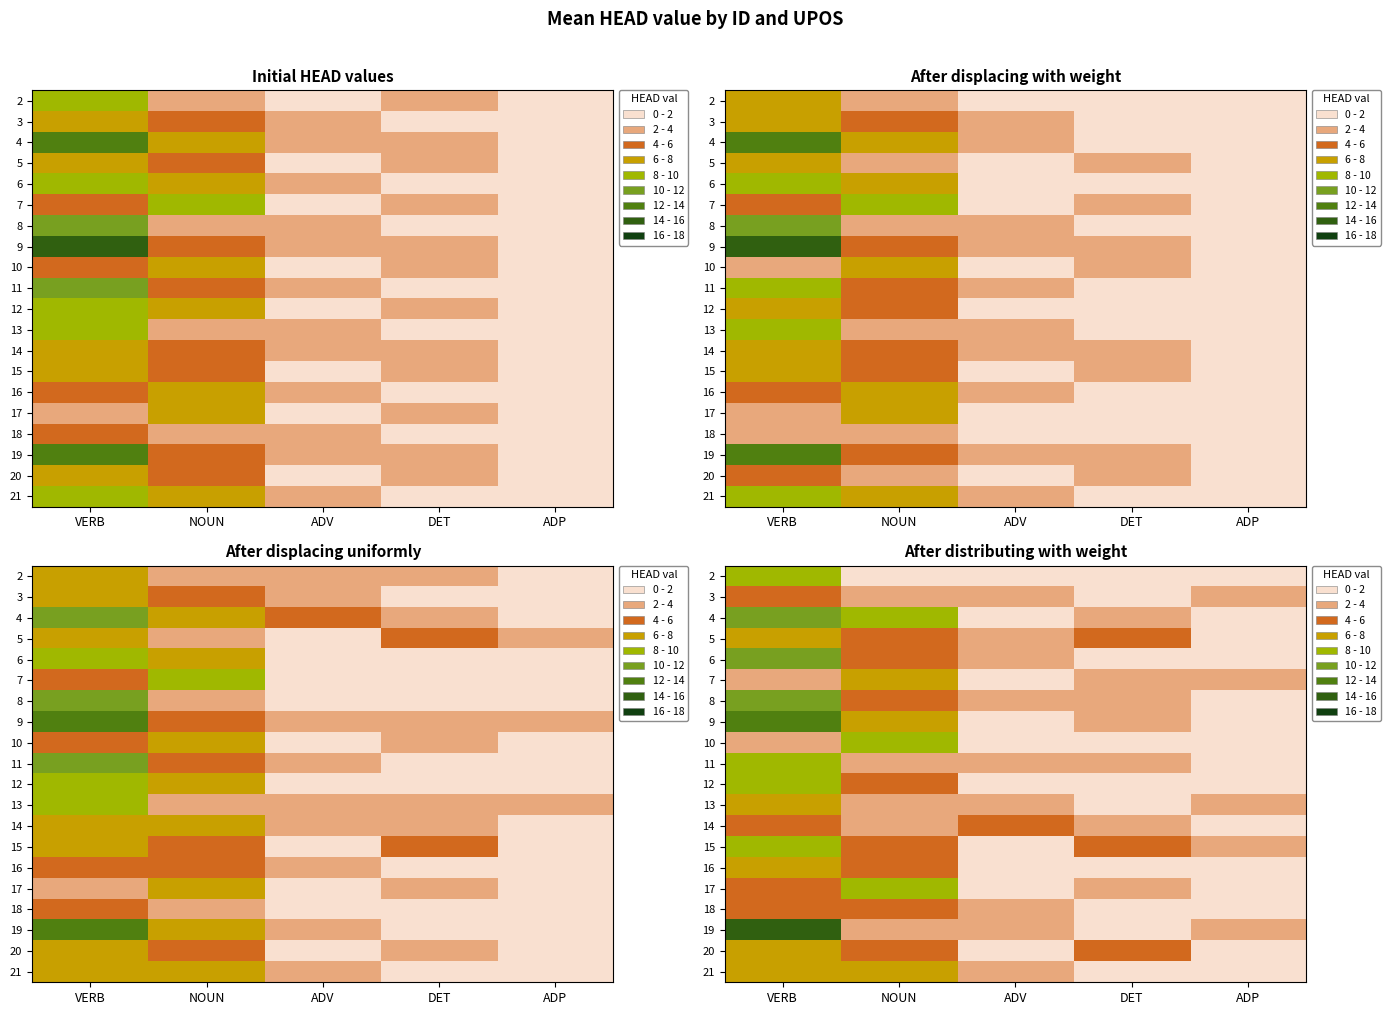

At how many categories does at least one series exceed 9?

1